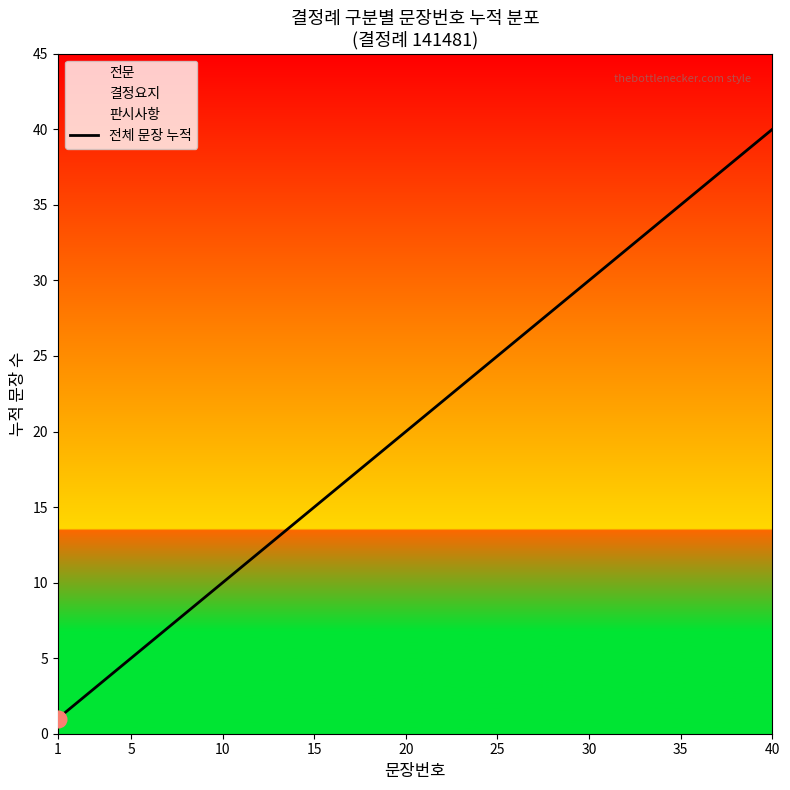

What is the sum of all values?

820